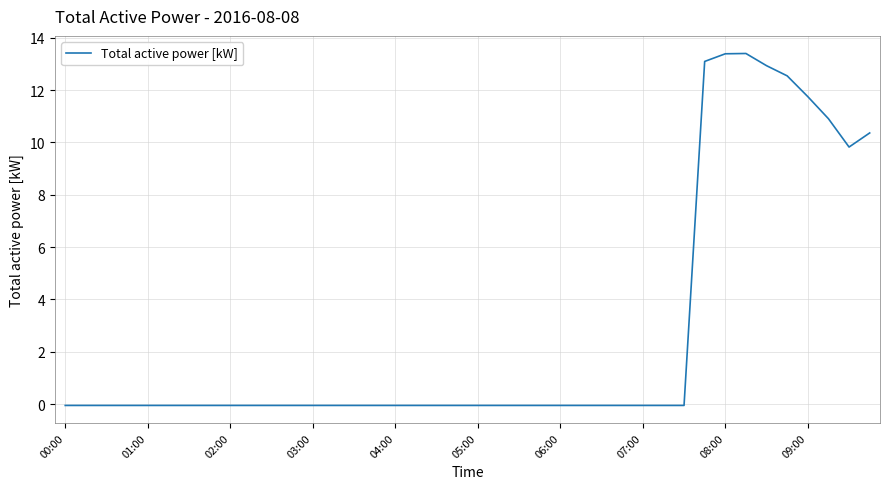

What is the average value?

2.7